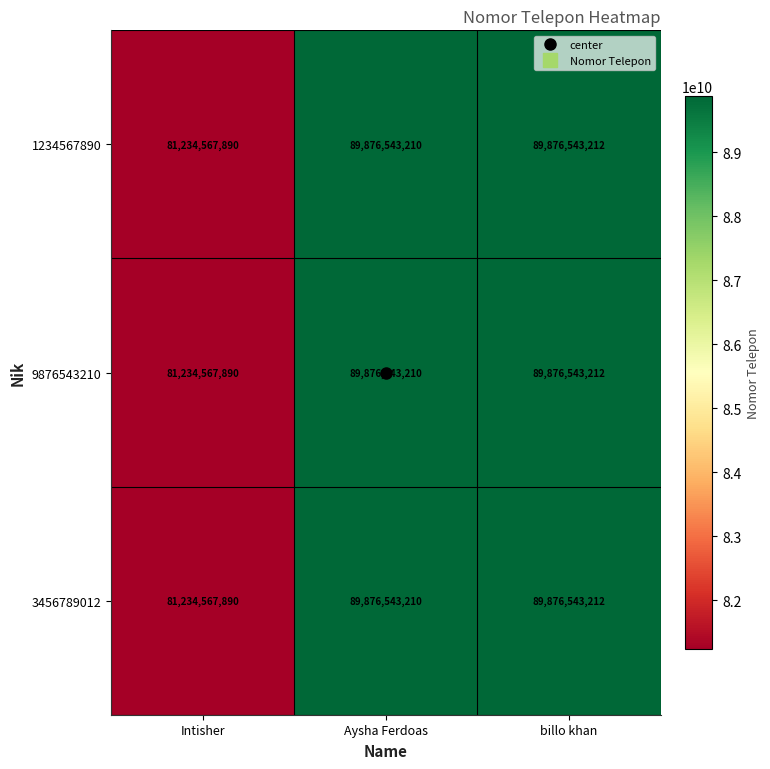

Read the 3456789012 value at Aysha Ferdoas.

89876543210